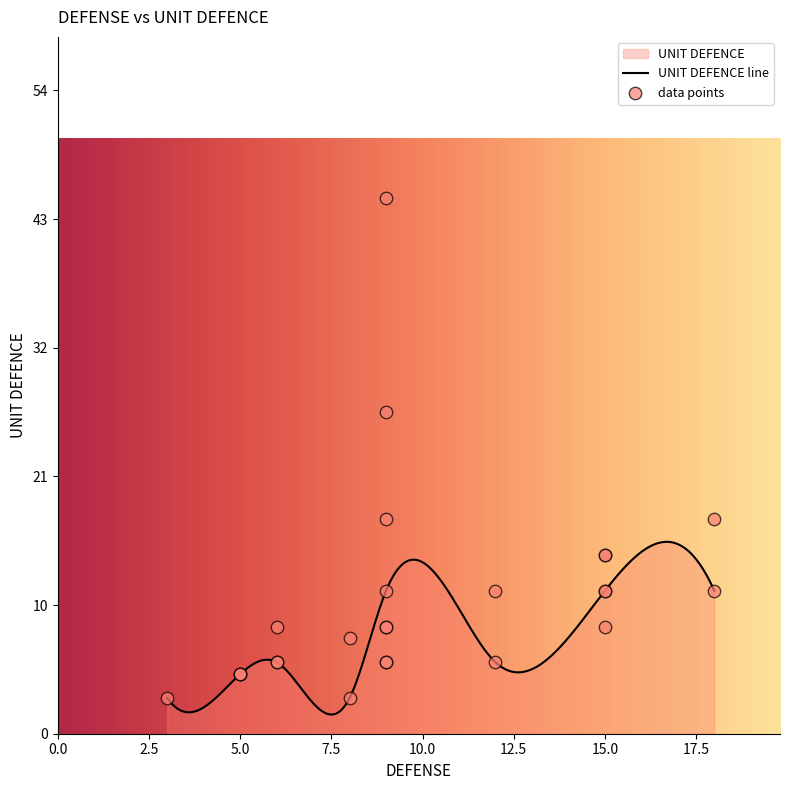

Between 8 and 9, which is larger?

9